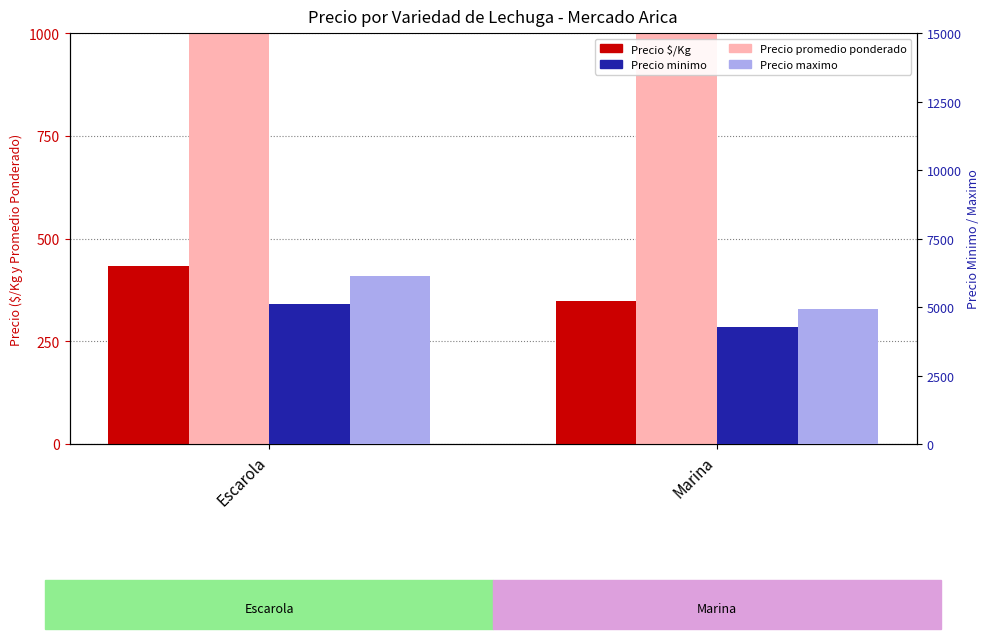

The Precio minimo series shows 7216 at Escarola. True or false?

False